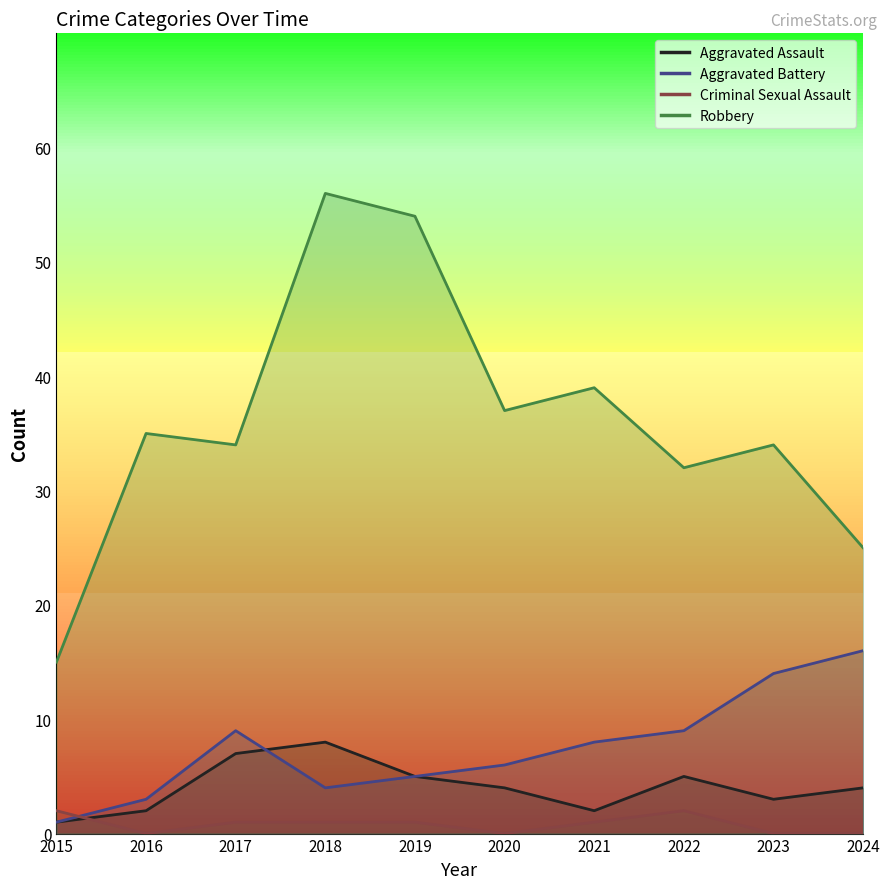

Between 2015 and 2024, which series saw the biggest shift?

Aggravated Battery